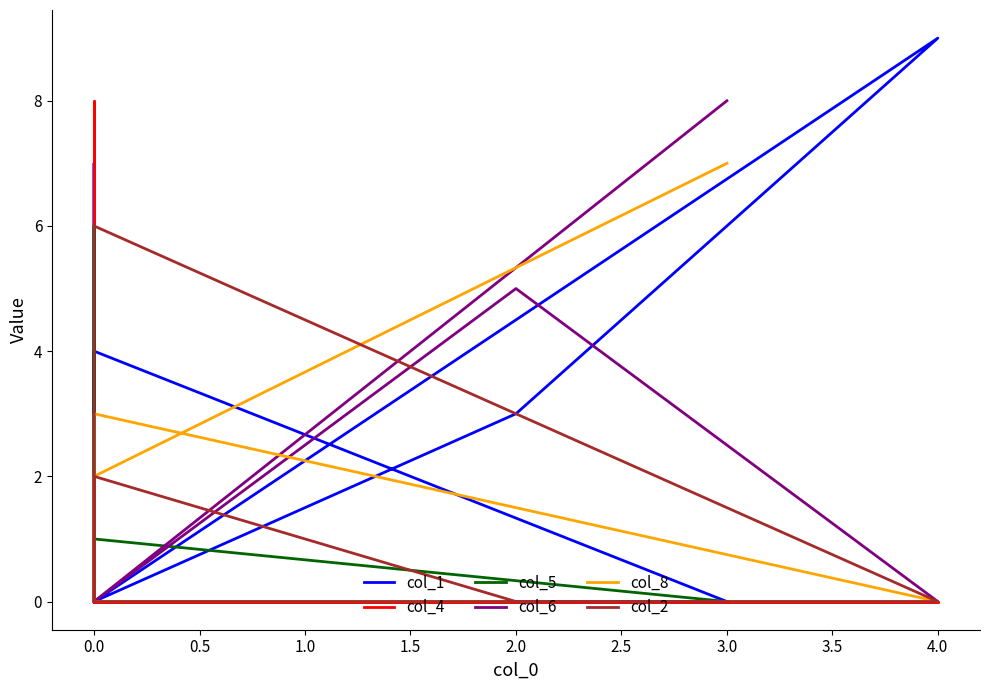

What are all the series names shown in the legend?

col_1, col_4, col_5, col_6, col_8, col_2